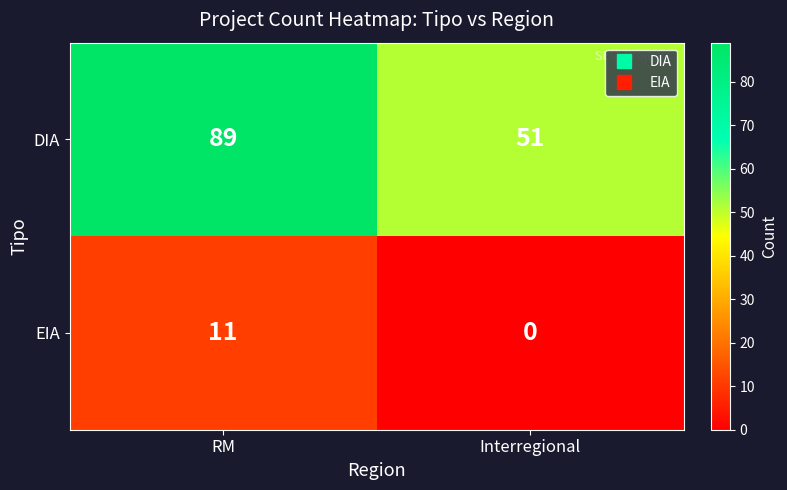

At which label is EIA closest to 5?

Interregional